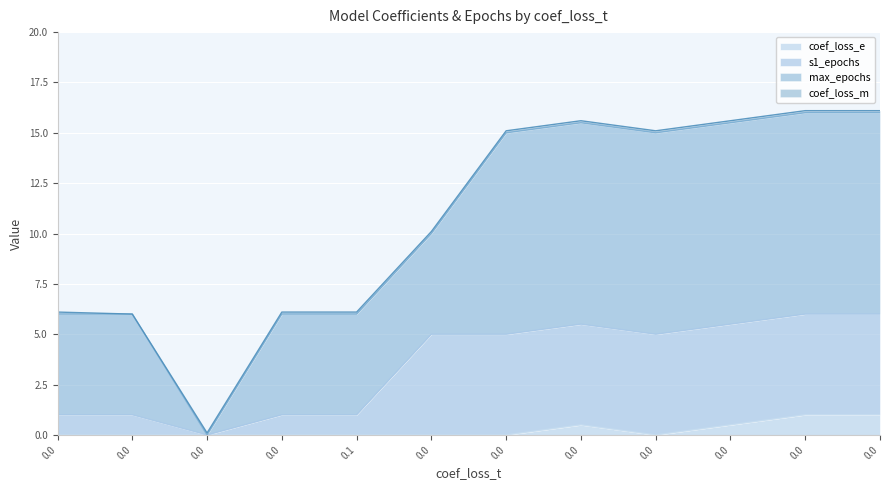

The value of coef_loss_e at 0 is 1.6. True or false?

False